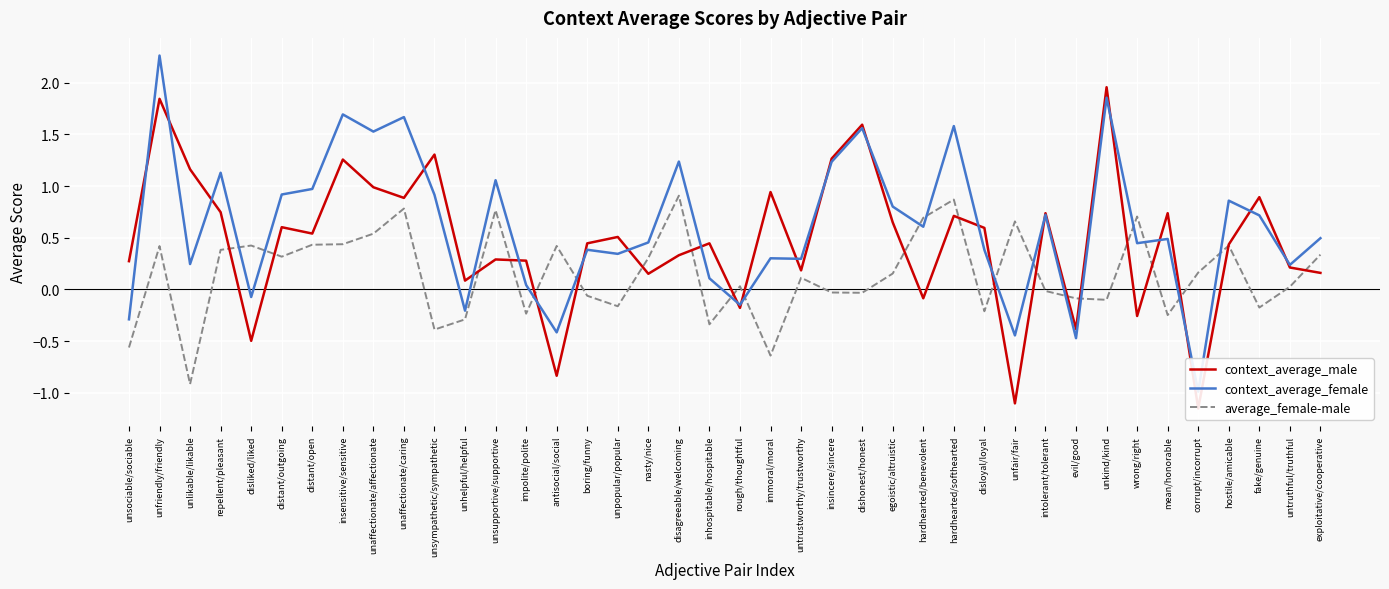

How many lines are shown in the chart?

3